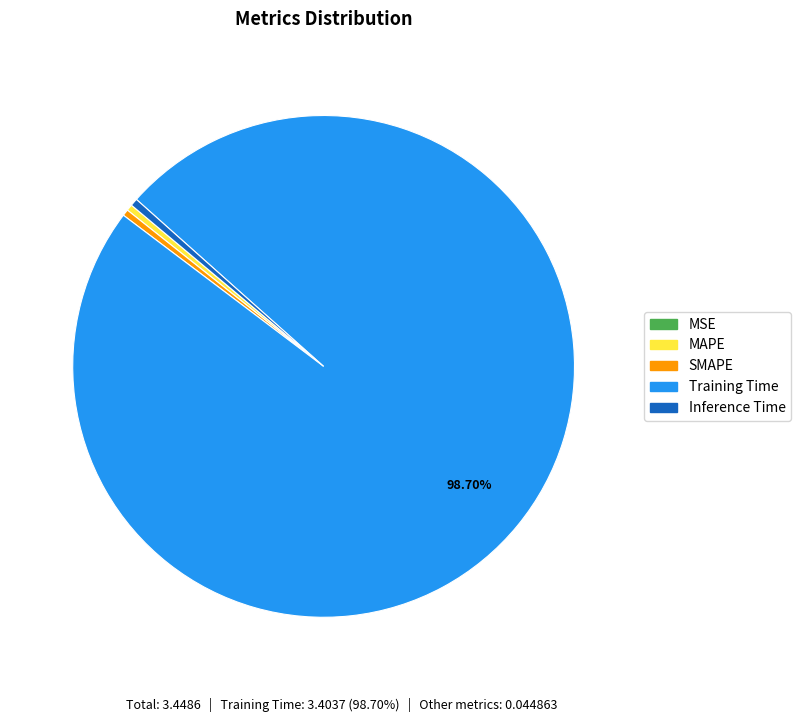

Does any single category account for the majority?

Yes